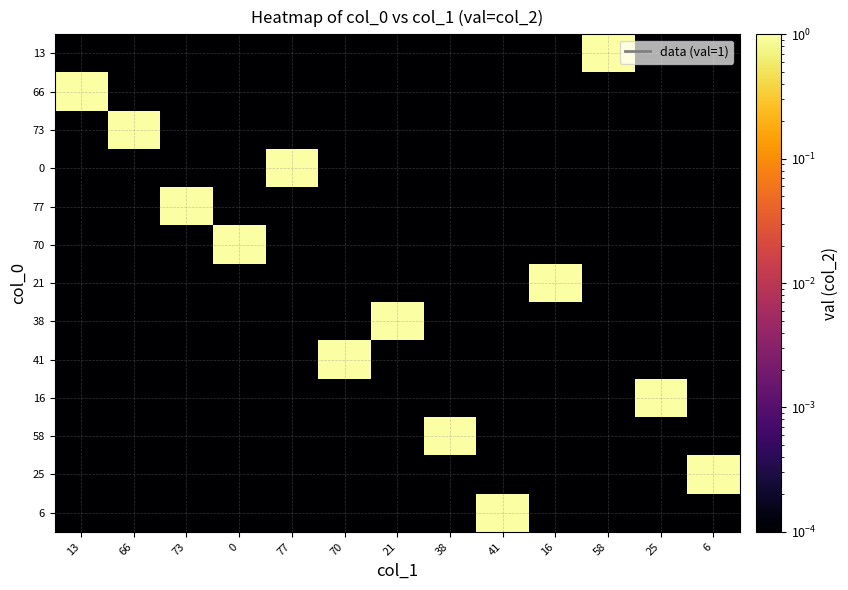

What is the total value across all series at 70?

1.0